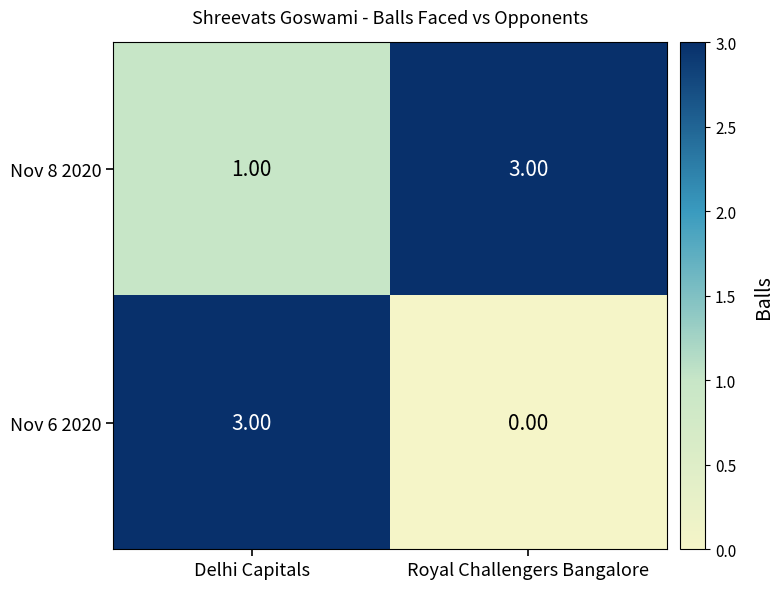

What is the difference between the maximum and minimum values in the Nov 6 2020 series?

3